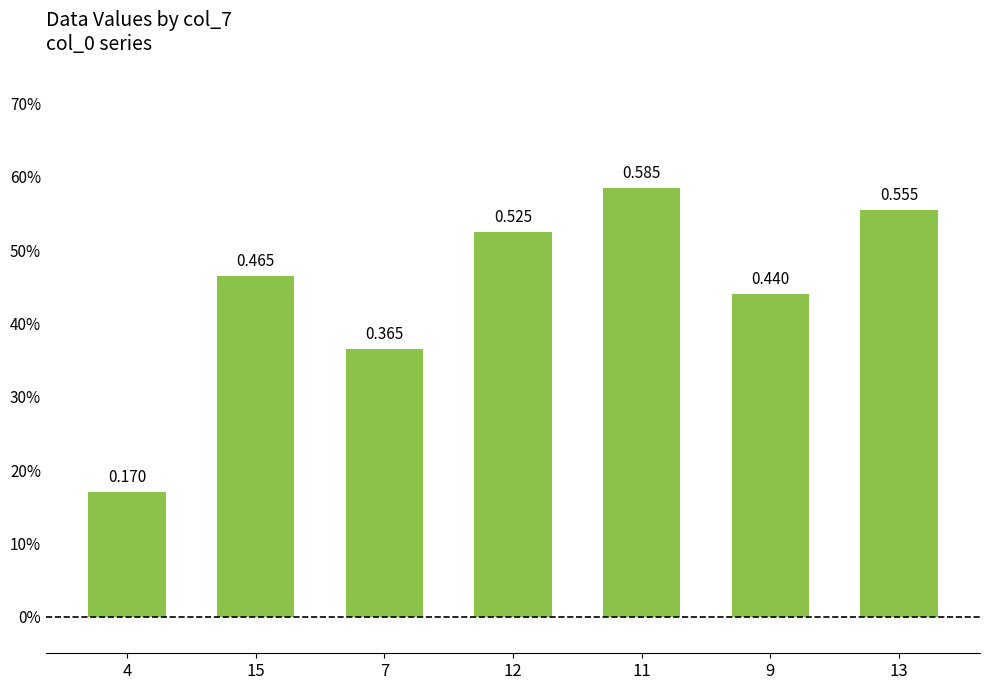

Are the bars horizontal?

No